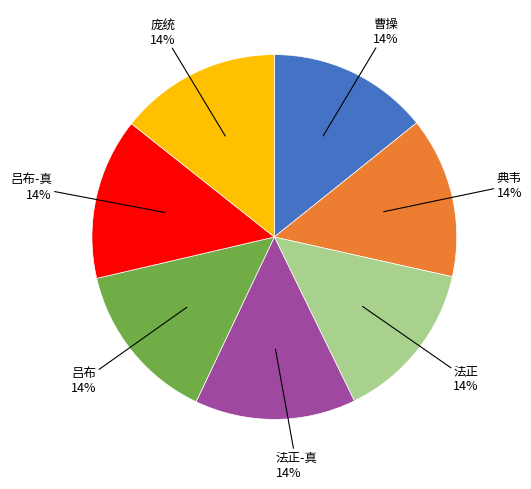

What is the ratio of the value at 法正-真 to the value at 吕布-真?

1.0